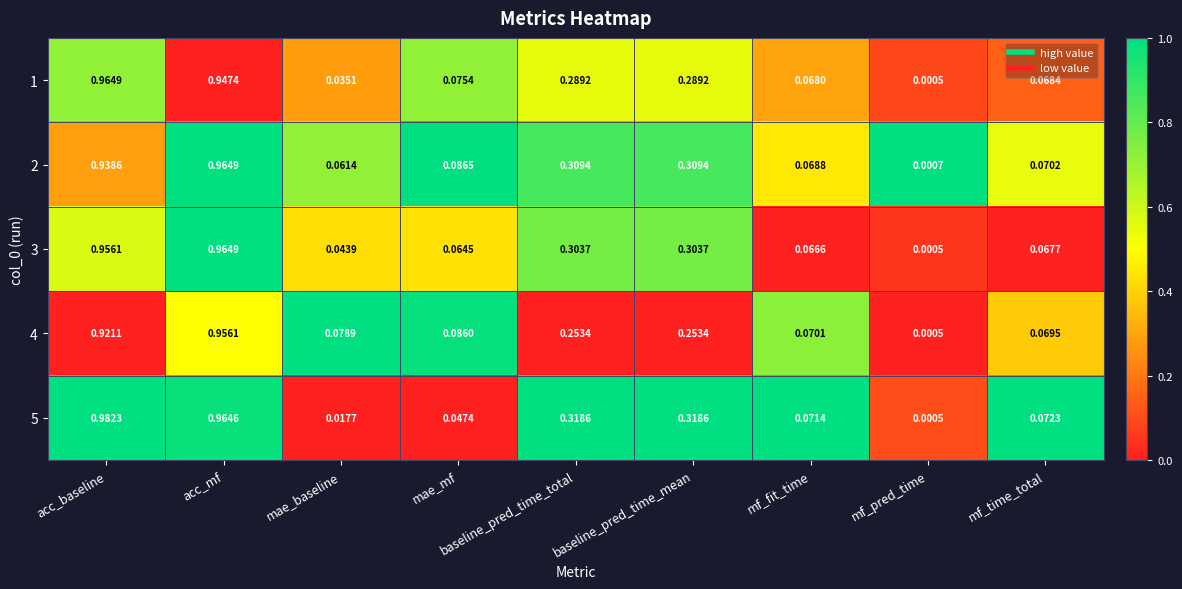

At which category does the chart reach its minimum across all series?

mf_pred_time